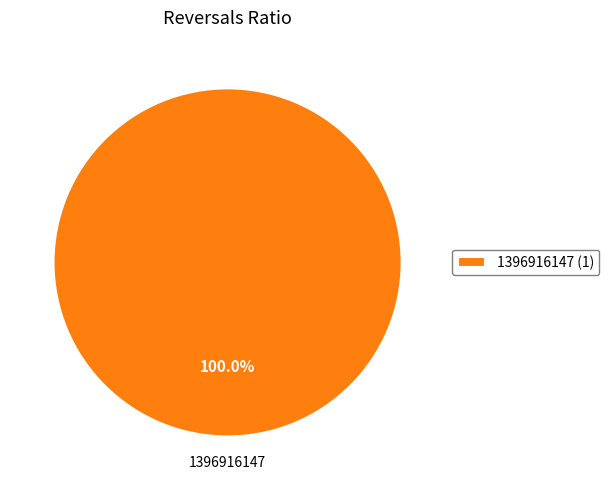

Rank the categories by value from highest to lowest.

1396916147 (1)